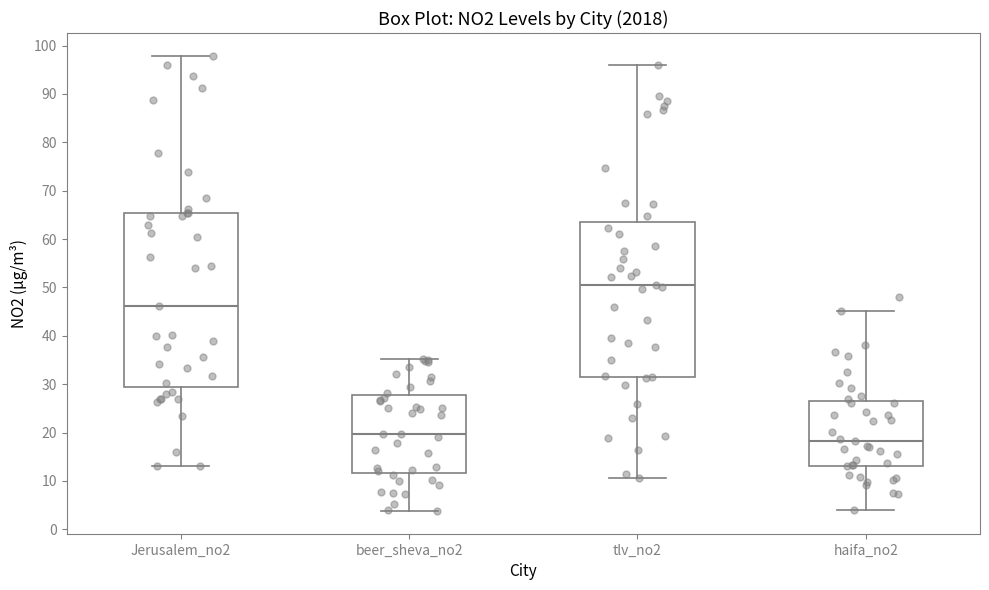

Where does the upper whisker of the box for haifa_no2 end on the y-axis? The values are not printed on the chart, so give them approximately, as read against the axis.

45